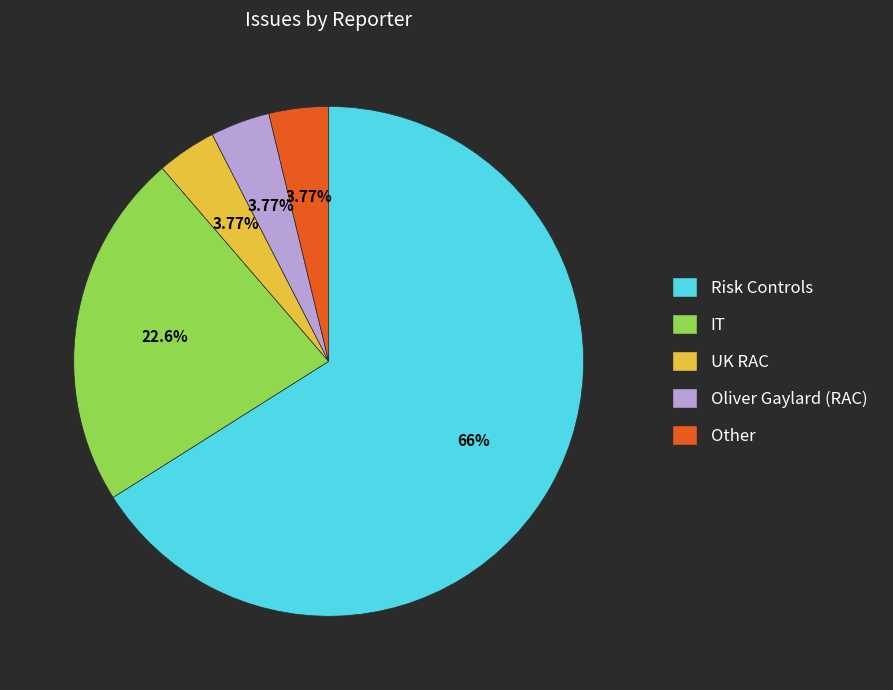

Approximately how many times larger is the value at Risk Controls compared to IT?

2.9